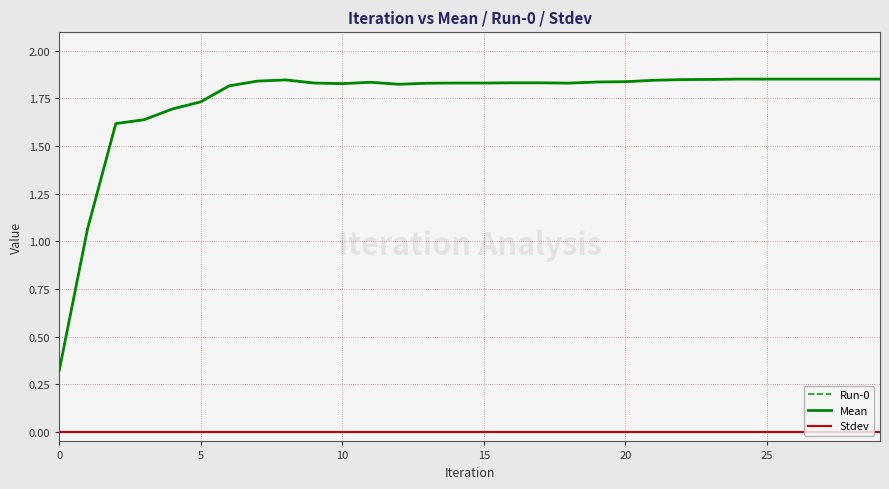

Does the chart have visible grid lines?

Yes